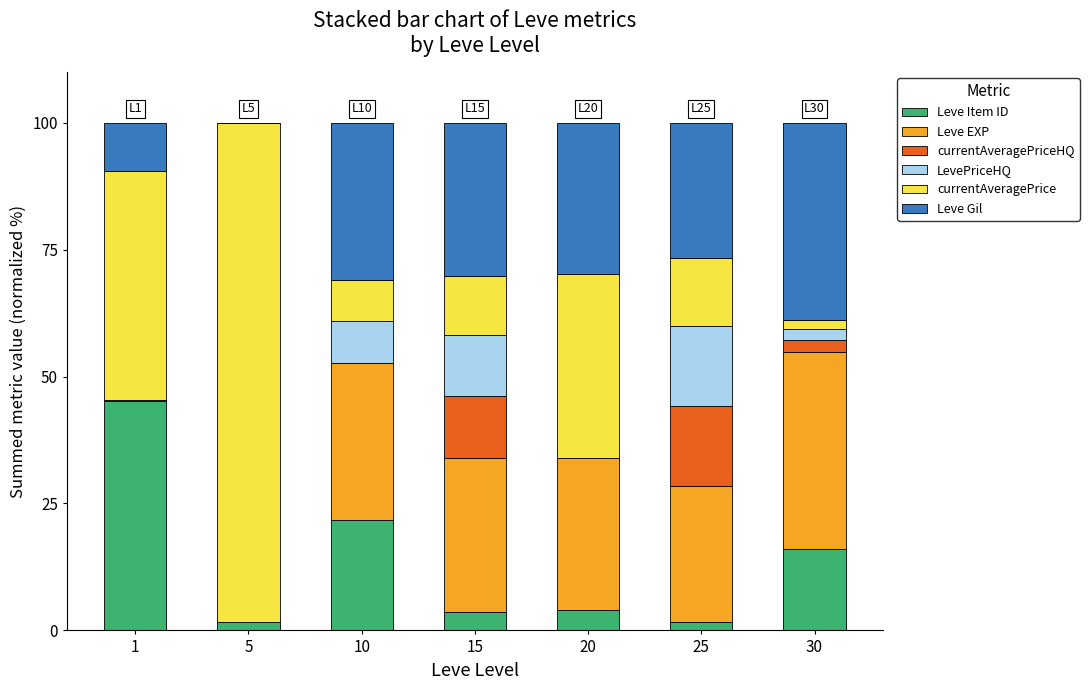

What is the highest value of the Leve Item ID series?

45.3